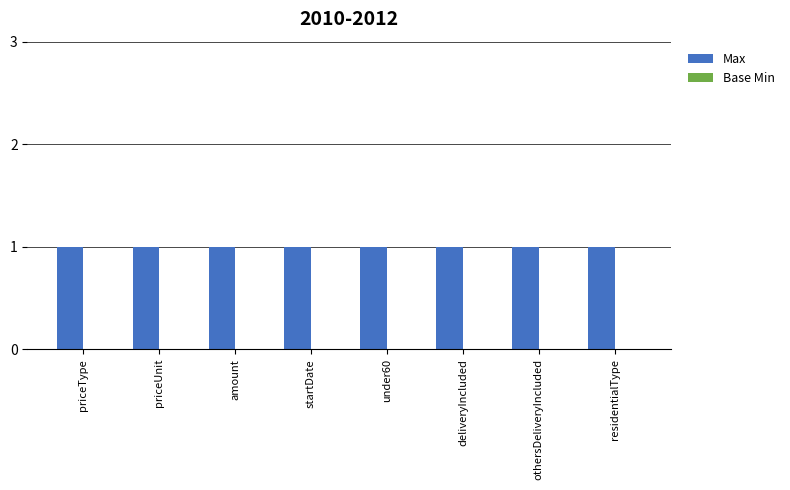

List the series in order of their overall mean, highest first.

Max, Base Min